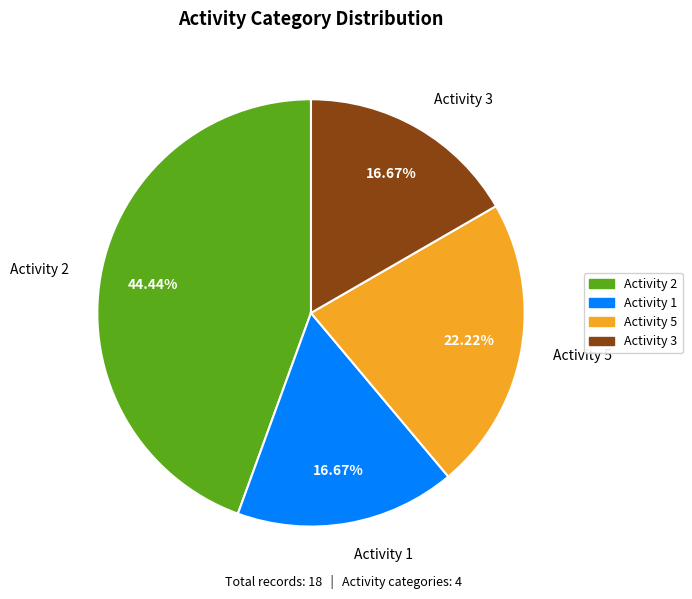

Is the sum of Activity 1 and Activity 3 greater than half?

No